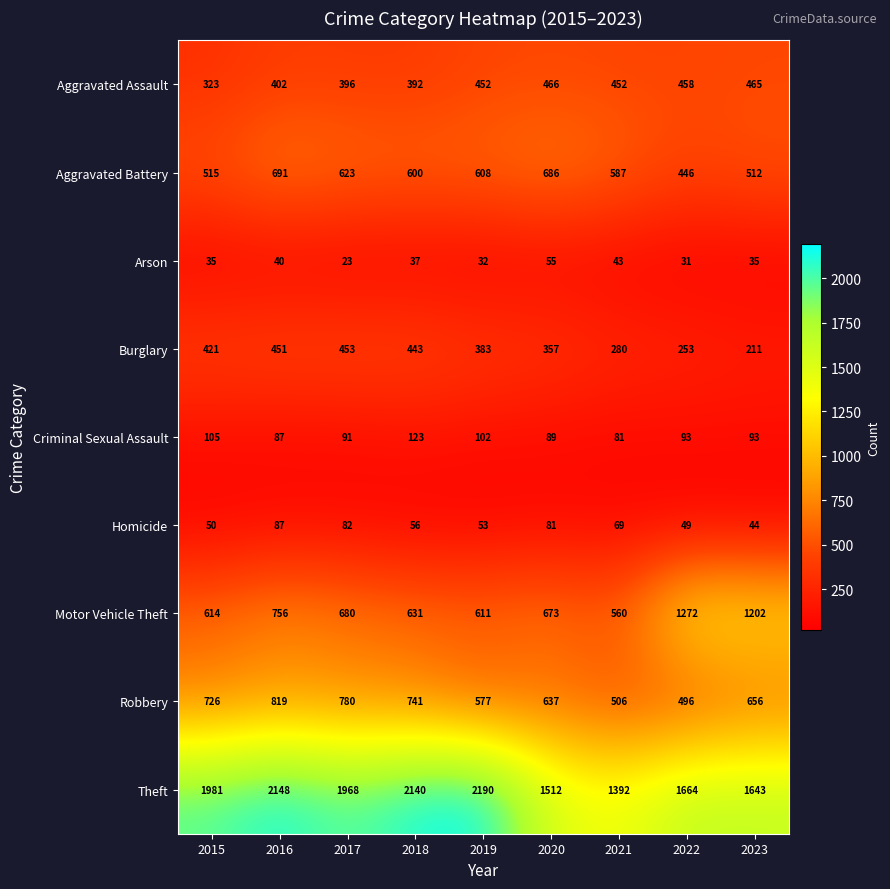

What is the sum of the Aggravated Assault values at 2015 and 2020?

789